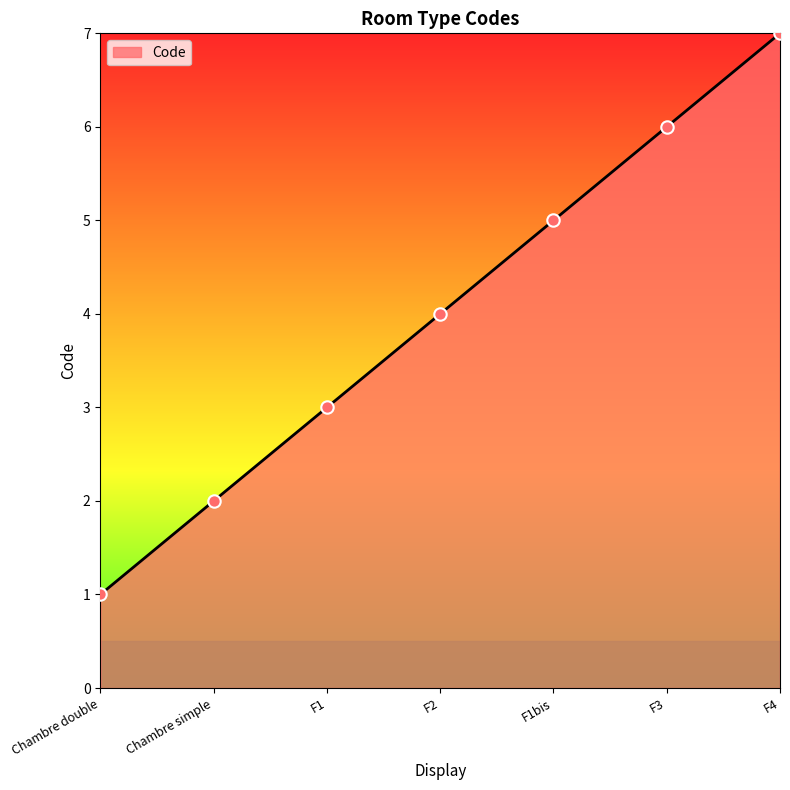

Between F1 and F1bis, which is larger?

F1bis